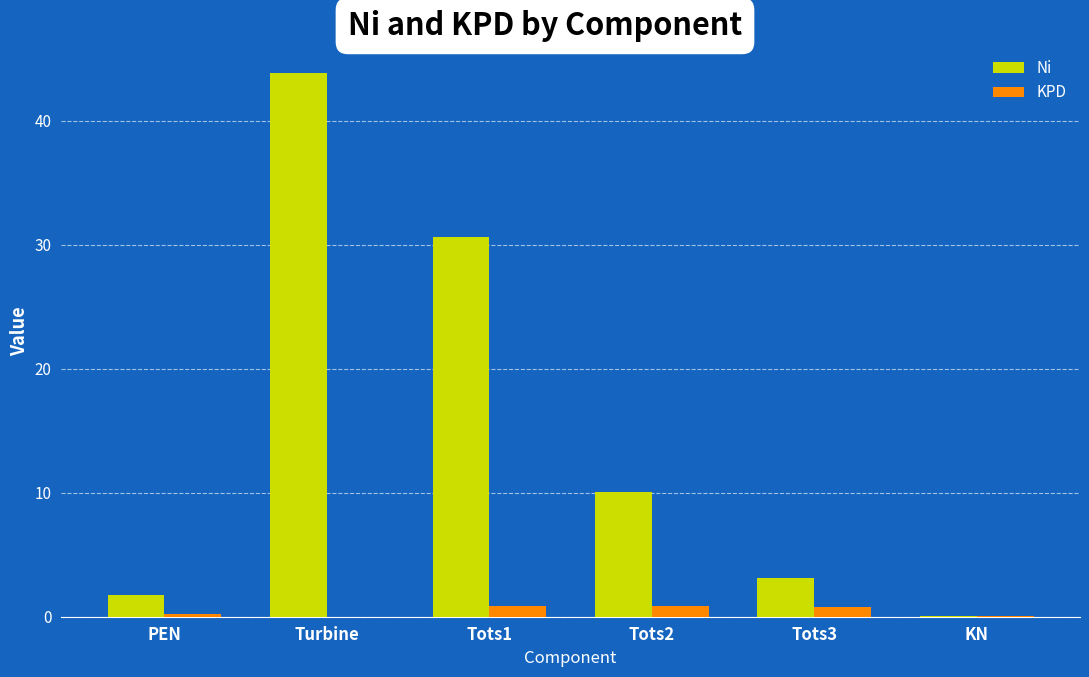

At which label does Ni reach its peak?

Turbine